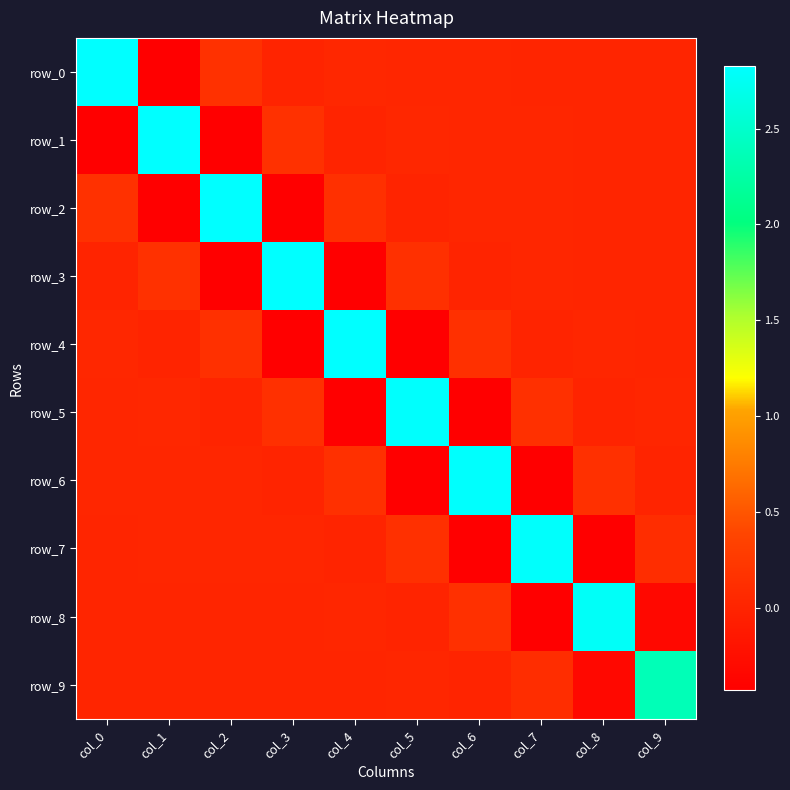

Reading left to right, list all the values displayed in this chart.

row_0: col_0=2.8	col_1=-0.4	col_2=0.2	col_3=0.0	col_4=0.0	col_5=0.0	col_6=0.0	col_7=0.0	col_8=0.0	col_9=0.0
row_1: col_0=-0.4	col_1=2.8	col_2=-0.4	col_3=0.1	col_4=0.0	col_5=0.0	col_6=0.0	col_7=0.0	col_8=0.0	col_9=0.0
row_2: col_0=0.2	col_1=-0.4	col_2=2.8	col_3=-0.4	col_4=0.1	col_5=0.0	col_6=0.0	col_7=0.0	col_8=0.0	col_9=0.0
row_3: col_0=0.0	col_1=0.1	col_2=-0.4	col_3=2.8	col_4=-0.4	col_5=0.1	col_6=-0.0	col_7=0.0	col_8=0.0	col_9=0.0
row_4: col_0=0.0	col_1=0.0	col_2=0.1	col_3=-0.4	col_4=2.8	col_5=-0.4	col_6=0.1	col_7=-0.0	col_8=0.0	col_9=0.0
row_5: col_0=0.0	col_1=0.0	col_2=0.0	col_3=0.1	col_4=-0.4	col_5=2.8	col_6=-0.4	col_7=0.1	col_8=-0.0	col_9=0.0
row_6: col_0=0.0	col_1=0.0	col_2=0.0	col_3=-0.0	col_4=0.1	col_5=-0.4	col_6=2.8	col_7=-0.4	col_8=0.1	col_9=-0.0
row_7: col_0=0.0	col_1=0.0	col_2=0.0	col_3=0.0	col_4=-0.0	col_5=0.1	col_6=-0.4	col_7=2.8	col_8=-0.4	col_9=0.1
row_8: col_0=0.0	col_1=0.0	col_2=0.0	col_3=0.0	col_4=0.0	col_5=-0.0	col_6=0.1	col_7=-0.4	col_8=2.8	col_9=-0.3
row_9: col_0=0.0	col_1=0.0	col_2=0.0	col_3=0.0	col_4=0.0	col_5=0.0	col_6=-0.0	col_7=0.1	col_8=-0.3	col_9=2.4